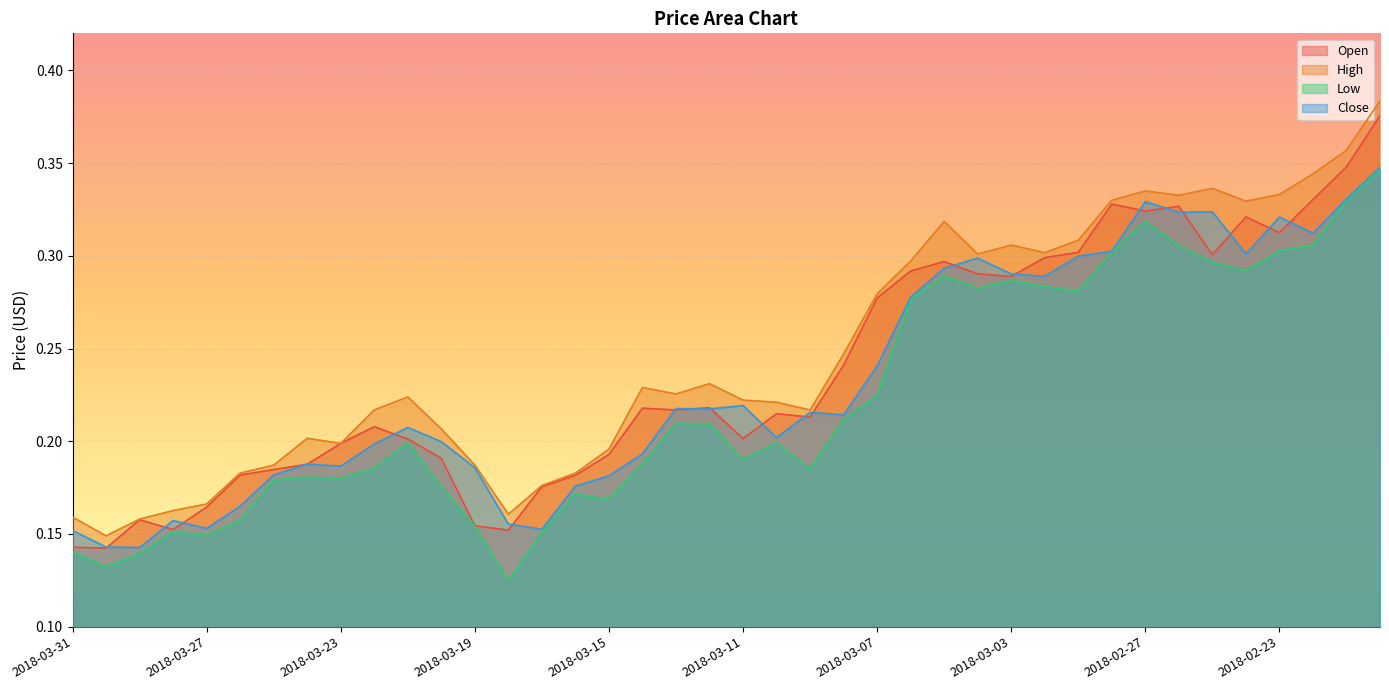

What is the label of the 20th point from the left?

2018-03-12